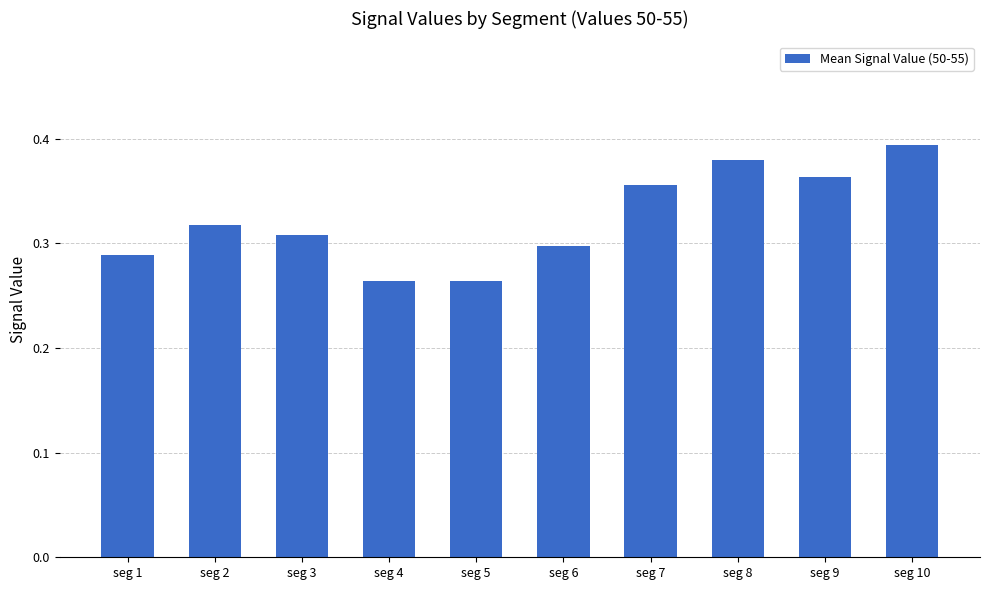

What is the difference between the maximum and minimum values?

0.1